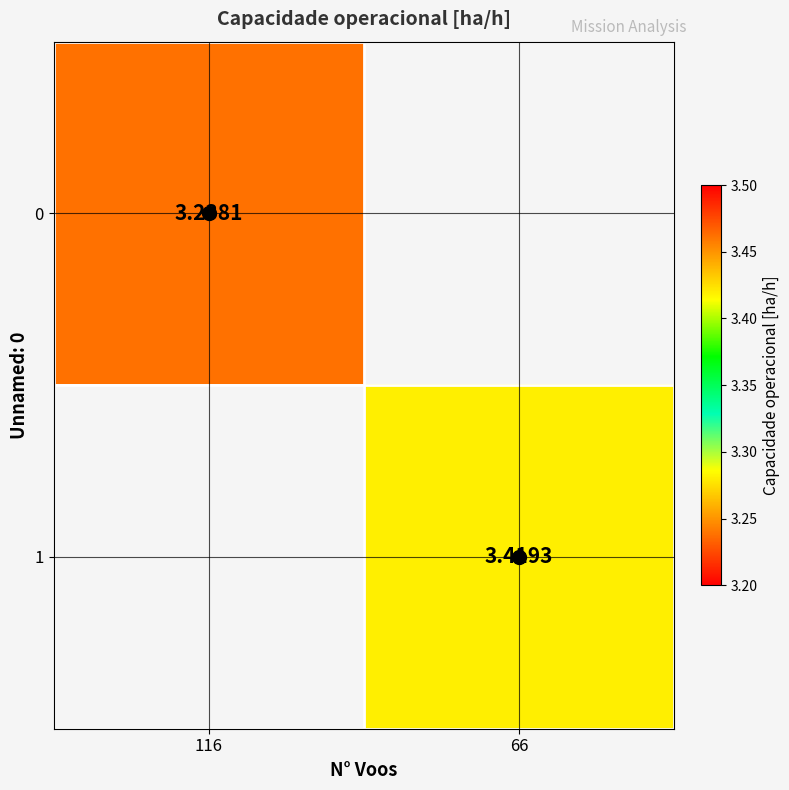

Is the value of 1 at 66 greater than the value of 0 at 116?

Yes